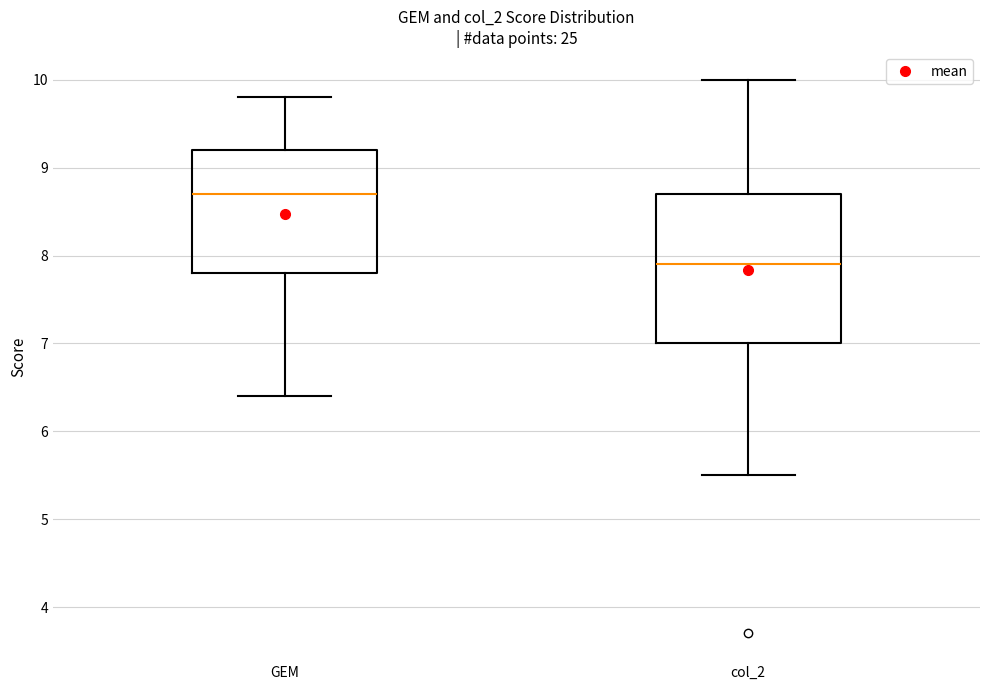

Where does the median line of the box for col_2 sit on the y-axis? The values are not printed on the chart, so give them approximately, as read against the axis.

7.9